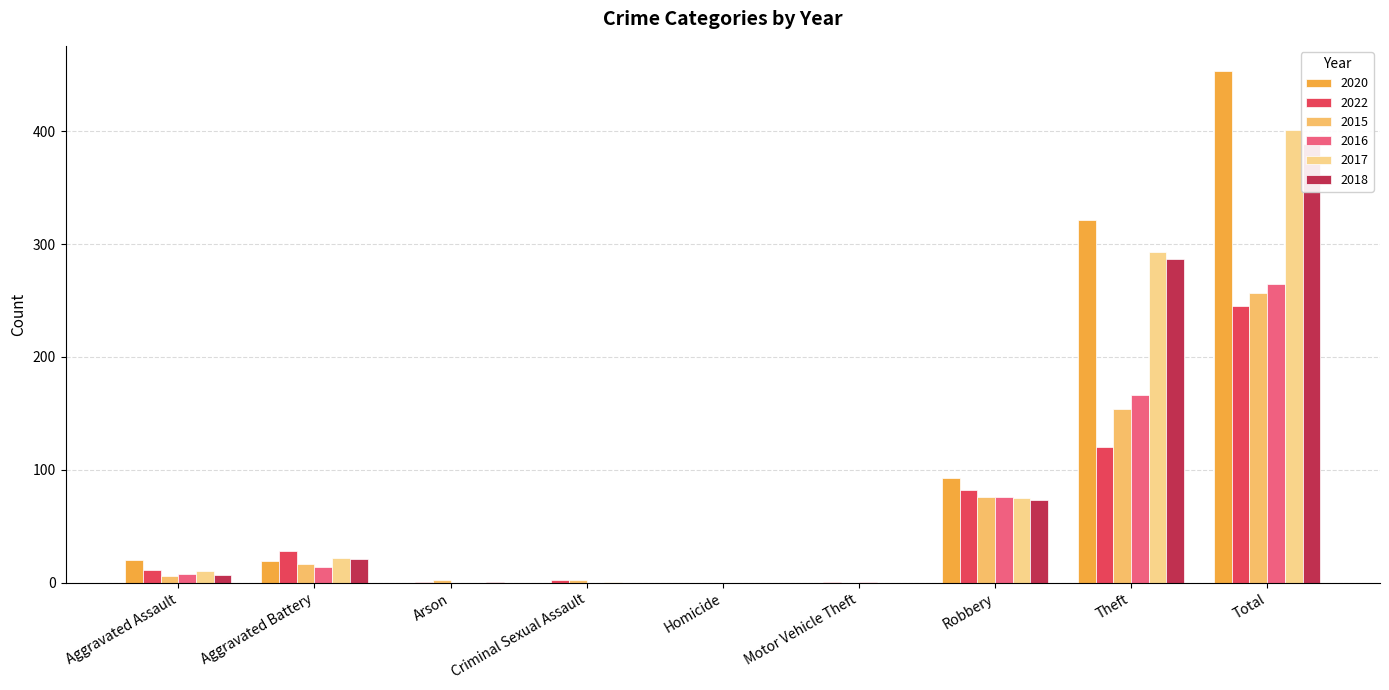

How many categories are shown in the chart?

9